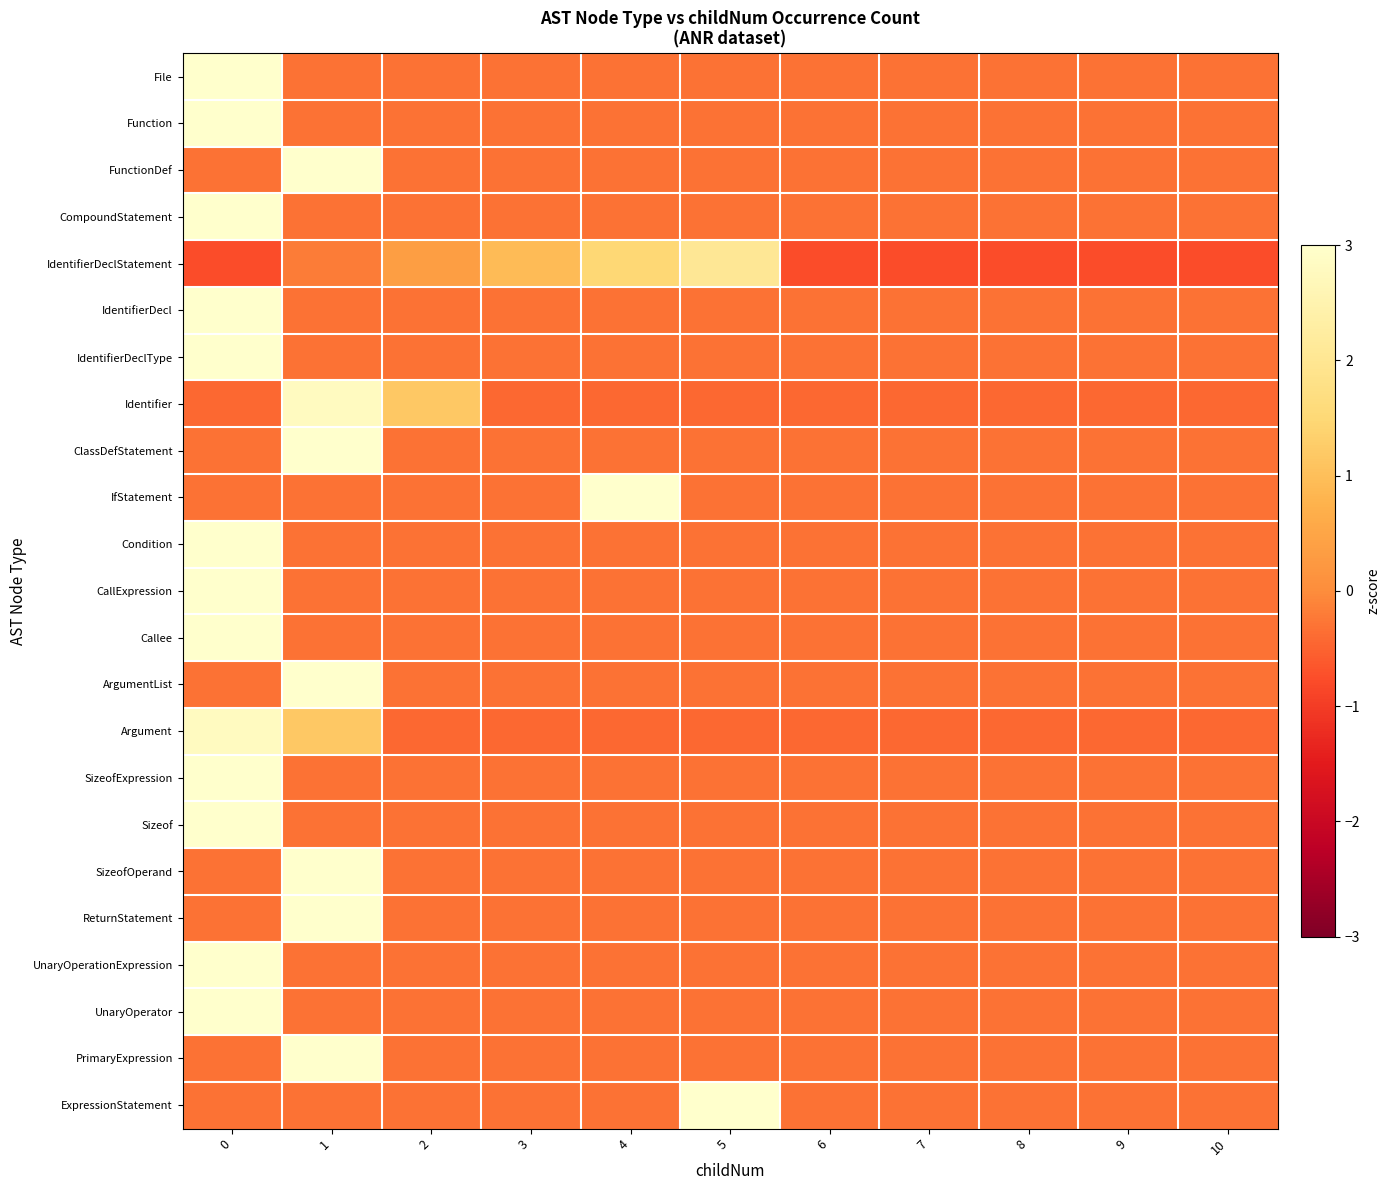

List the series in order of their peak value, lowest first.

IdentifierDeclStatement, Identifier, Argument, File, Function, FunctionDef, CompoundStatement, IdentifierDecl, IdentifierDeclType, ClassDefStatement, IfStatement, Condition, CallExpression, Callee, ArgumentList, SizeofExpression, Sizeof, SizeofOperand, ReturnStatement, UnaryOperationExpression, UnaryOperator, PrimaryExpression, ExpressionStatement